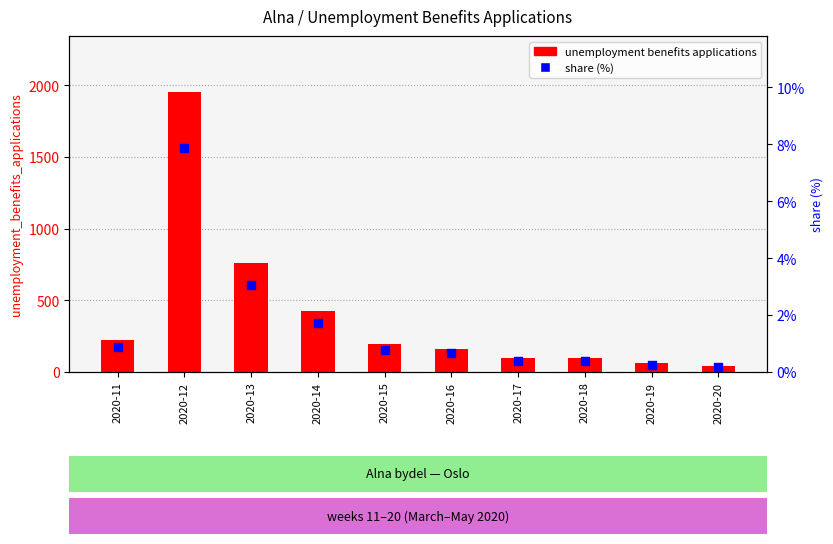

Which series reaches the minimum Y coordinate?

share (%)